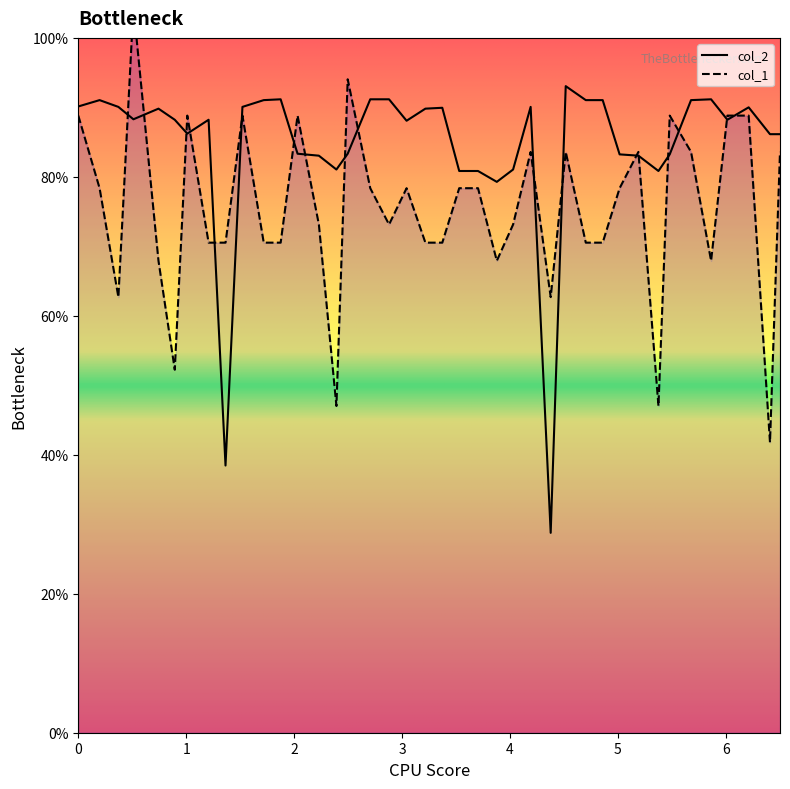

What is the lowest value of the col_1 series?

41.8